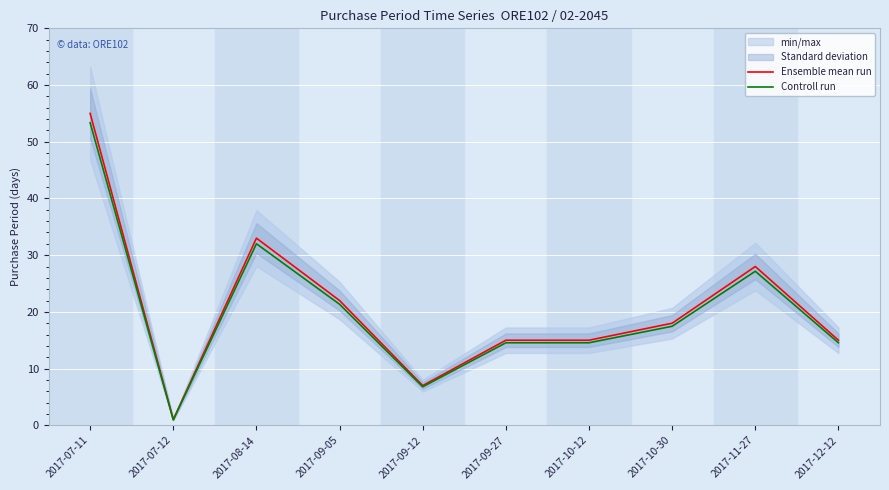

Count the number of categories in the chart.

10